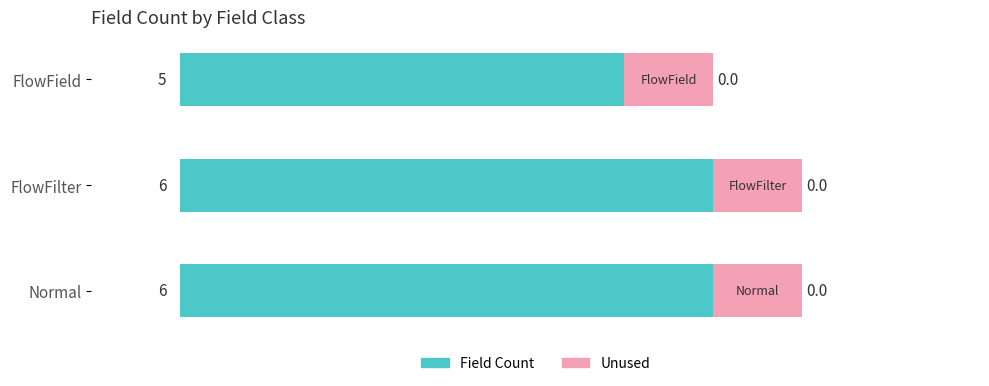

How many data points does each series have?

3